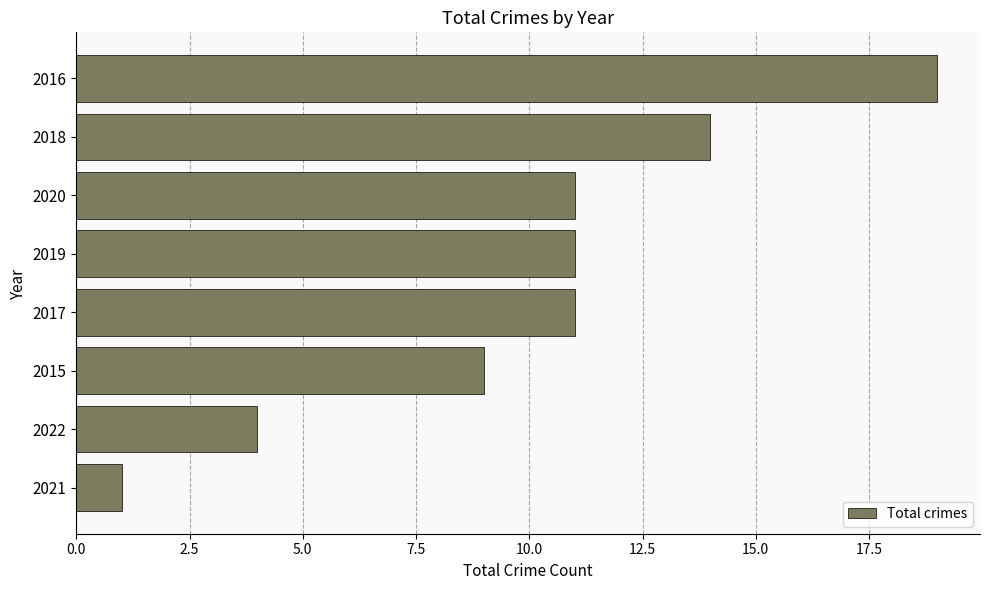

True or false: the data shows 1 at 2022.

False